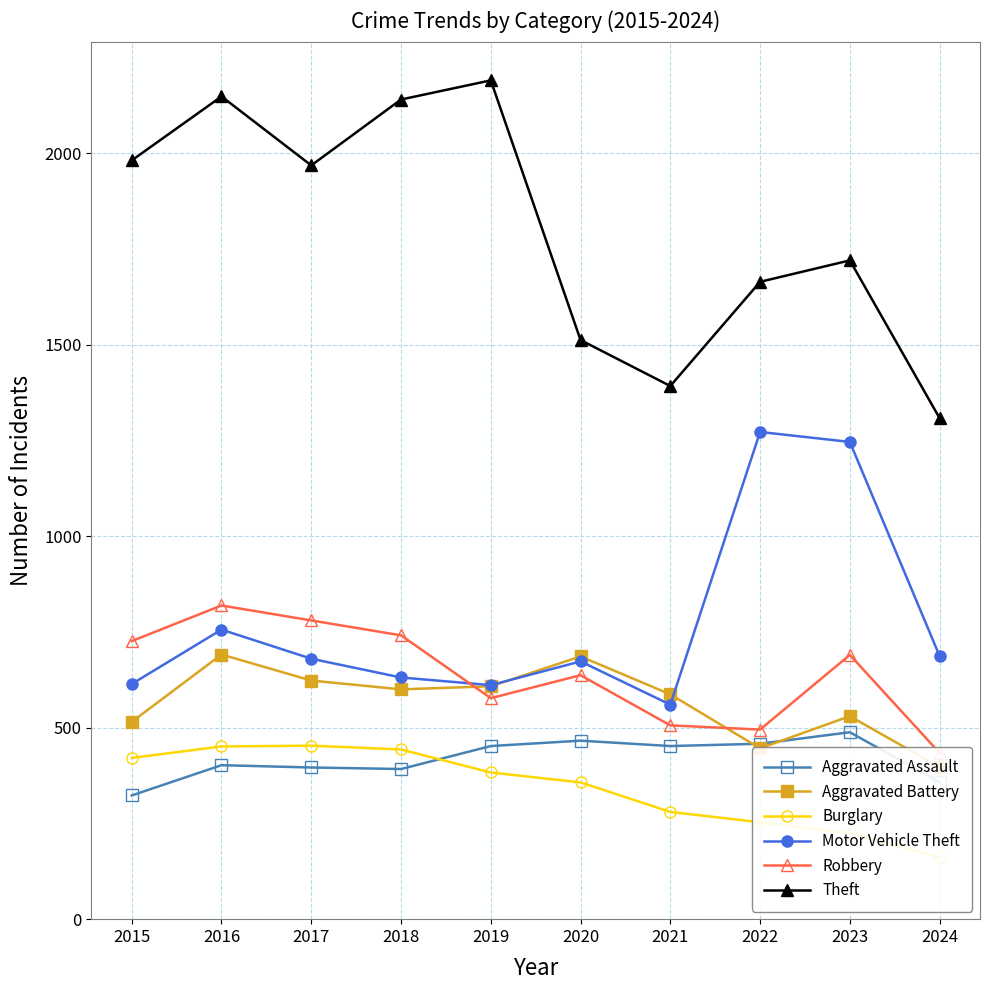

Which series changed the most between 2019 and 2020?

Theft